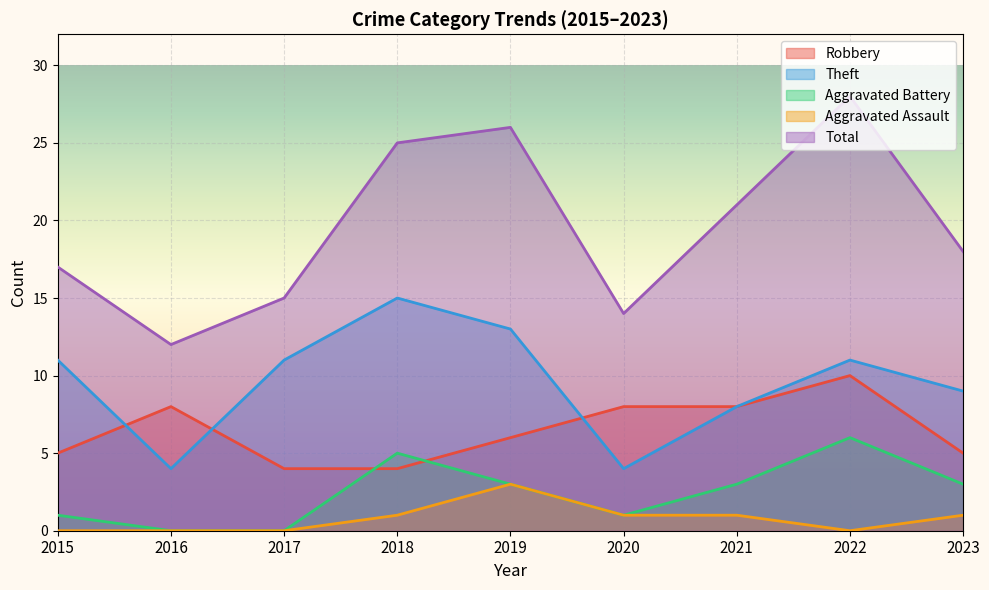

Which category has the lowest value across all series?

2016